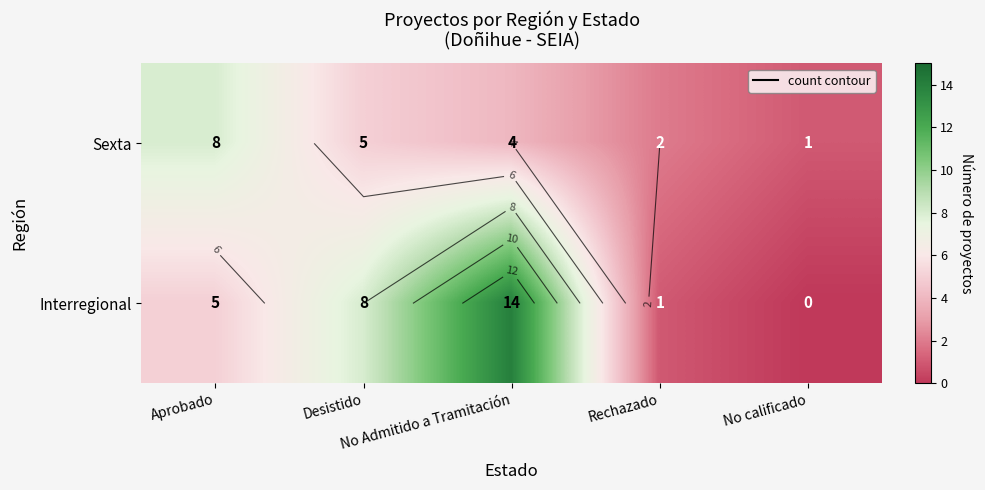

What is the sum of the Sexta values at Desistido and No calificado?

6